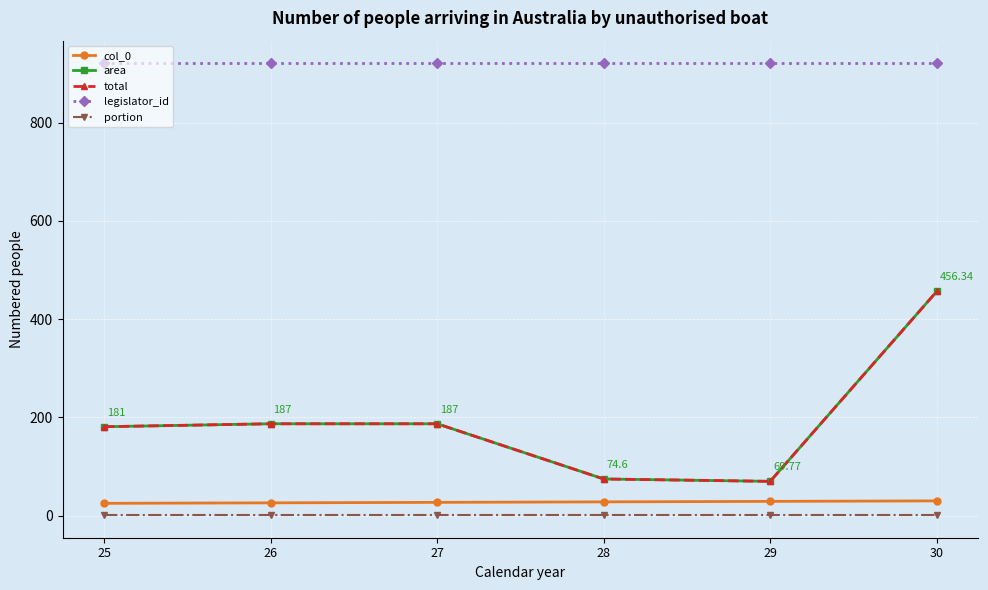

Does the chart display data point markers on the line(s)?

Yes